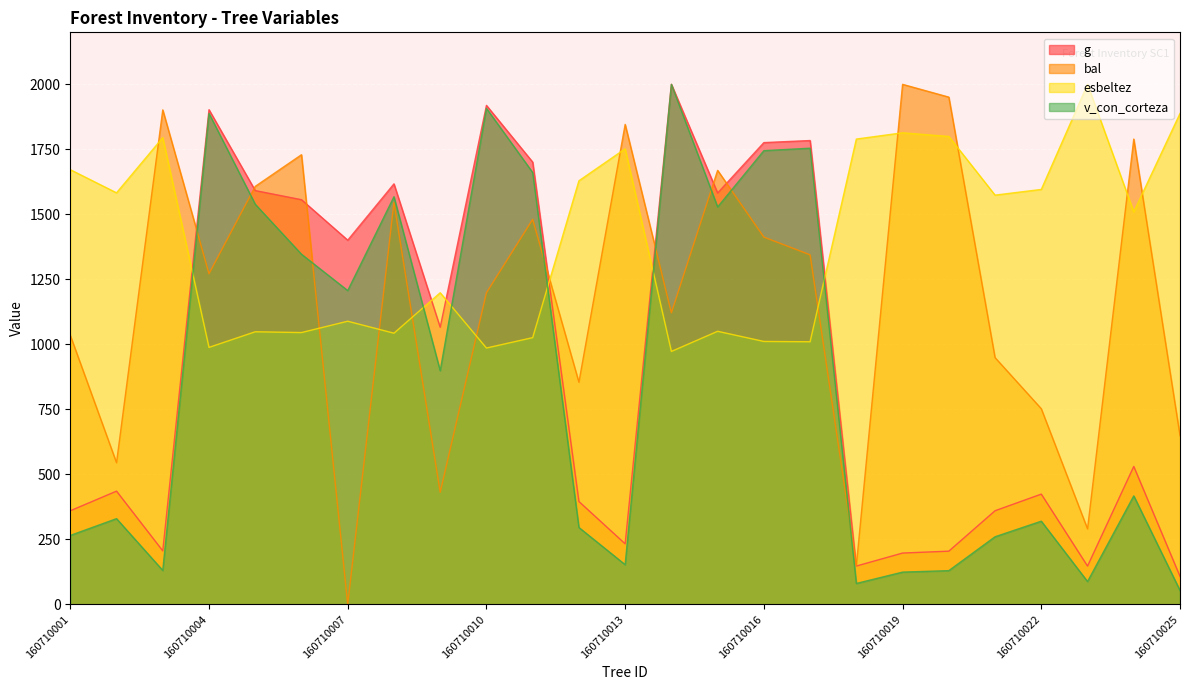

After their last crossing, which series has the higher values: bal or g?

bal